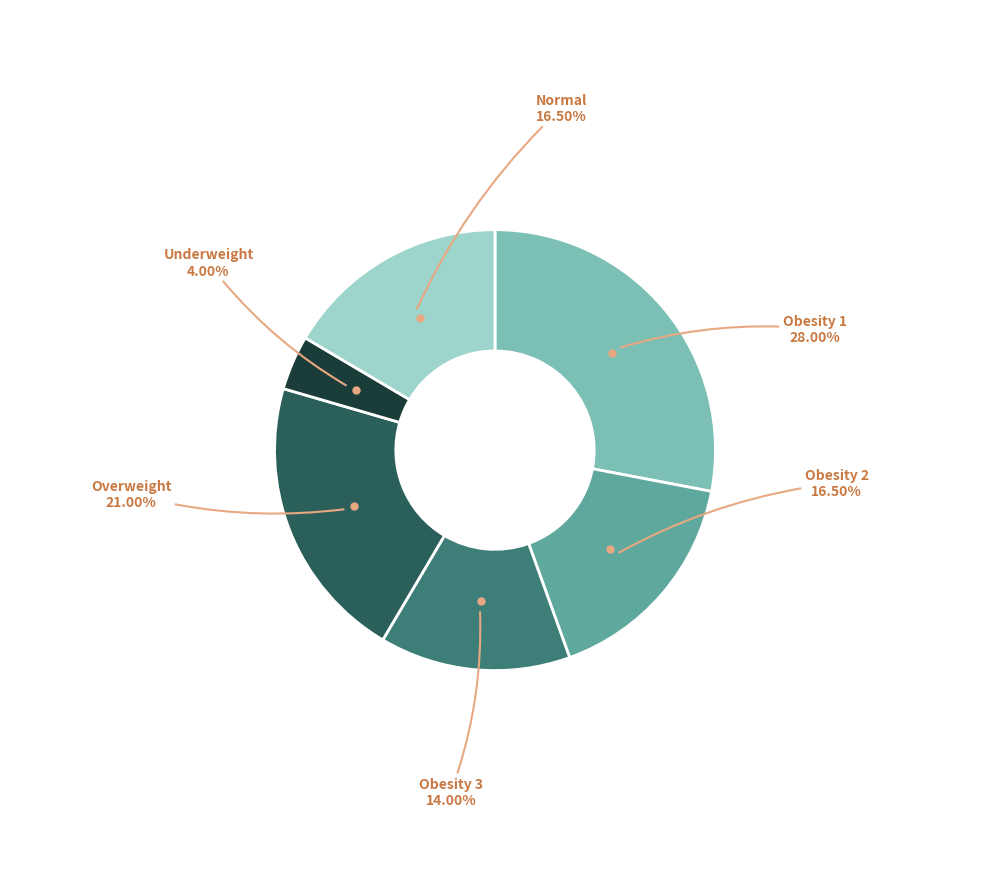

What percentage is the Obesity 1 slice, to the nearest percent?

28%